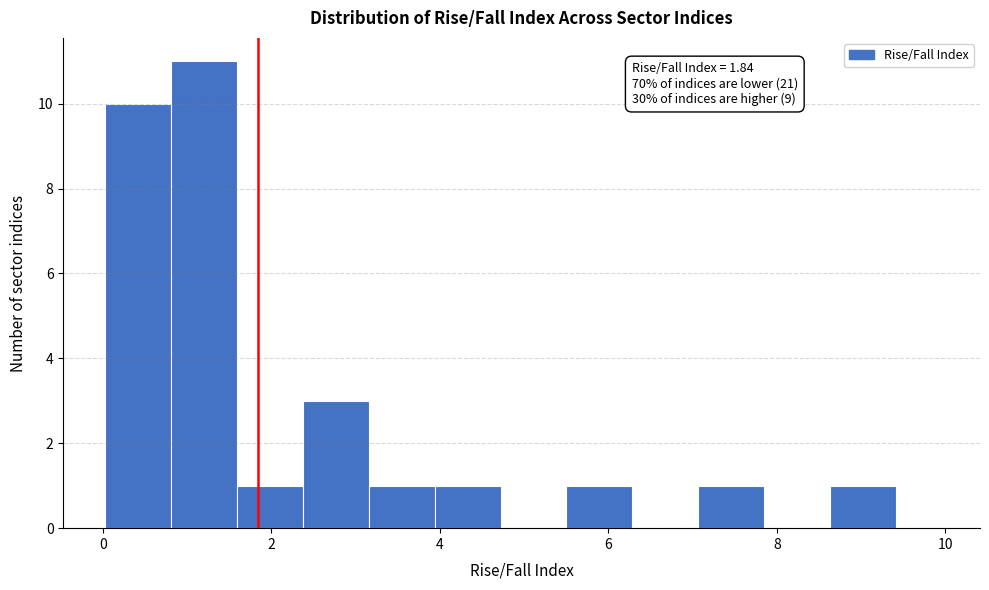

Around what value on the x-axis is the tallest bar? Give the approximate position of its centre, as read against the axis.

1.2